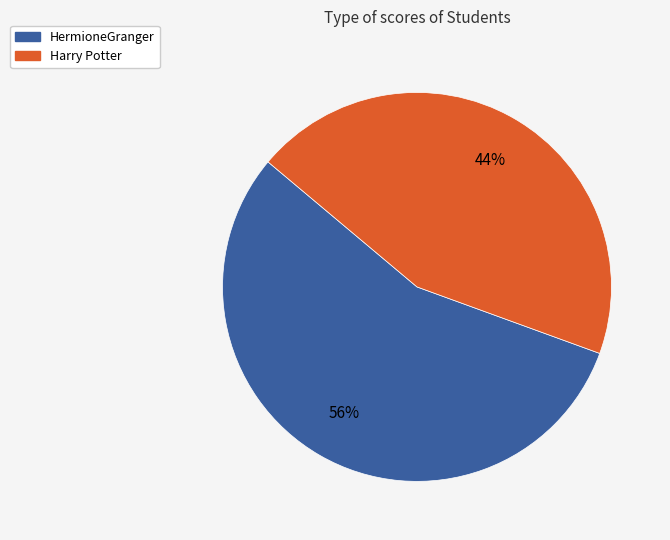

How many segments does this pie chart have?

2